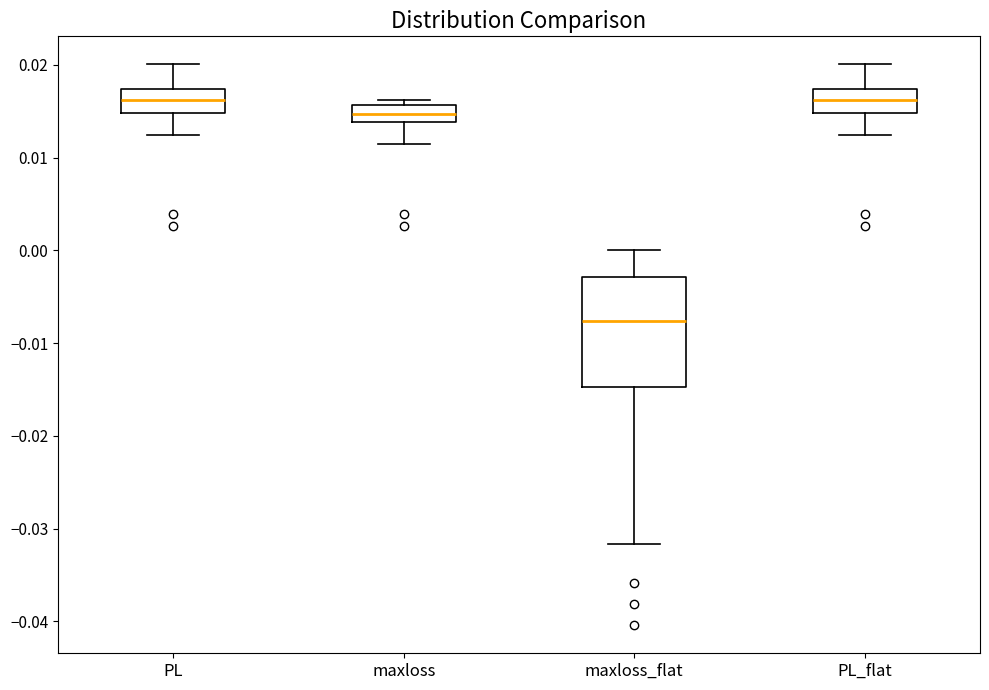

Reading left to right, read every box against the y-axis: the position of its median line, the range the box covers, and the ends of its whiskers. The values are not printed on the chart, so give them approximately, as read against the axis.

PL: median 0.016, box 0.015 to 0.017, whiskers 0.012 to 0.020
maxloss: median 0.015, box 0.014 to 0.016, whiskers 0.011 to 0.016 (just above the box's upper edge)
maxloss_flat: median -0.008, box -0.015 to -0.003, whiskers -0.032 to 0.000
PL_flat: median 0.016, box 0.015 to 0.017, whiskers 0.012 to 0.020